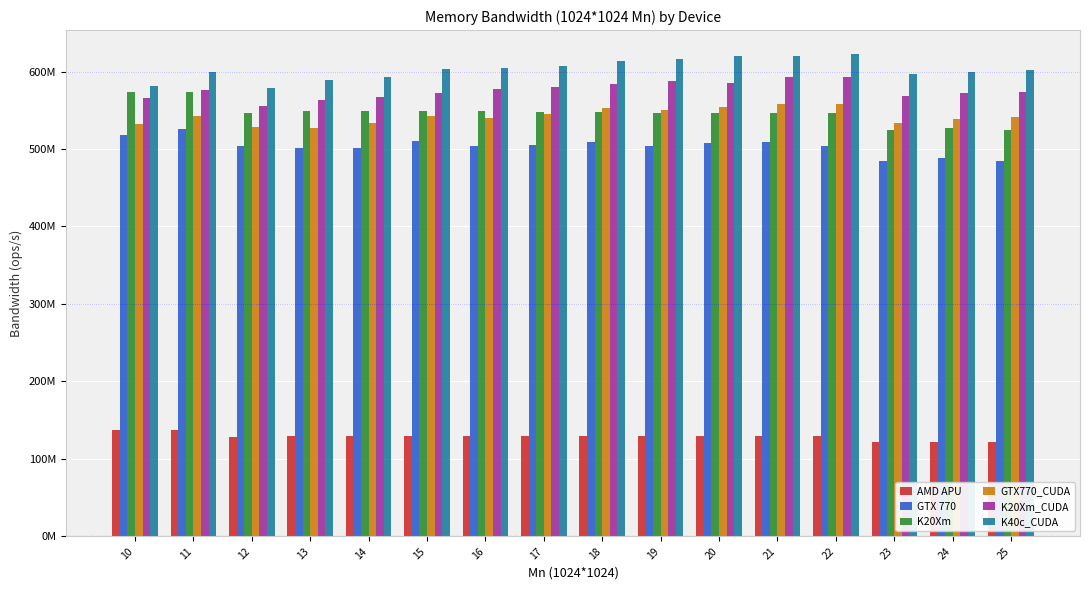

Are the bars grouped side by side (vs. stacked)?

Yes